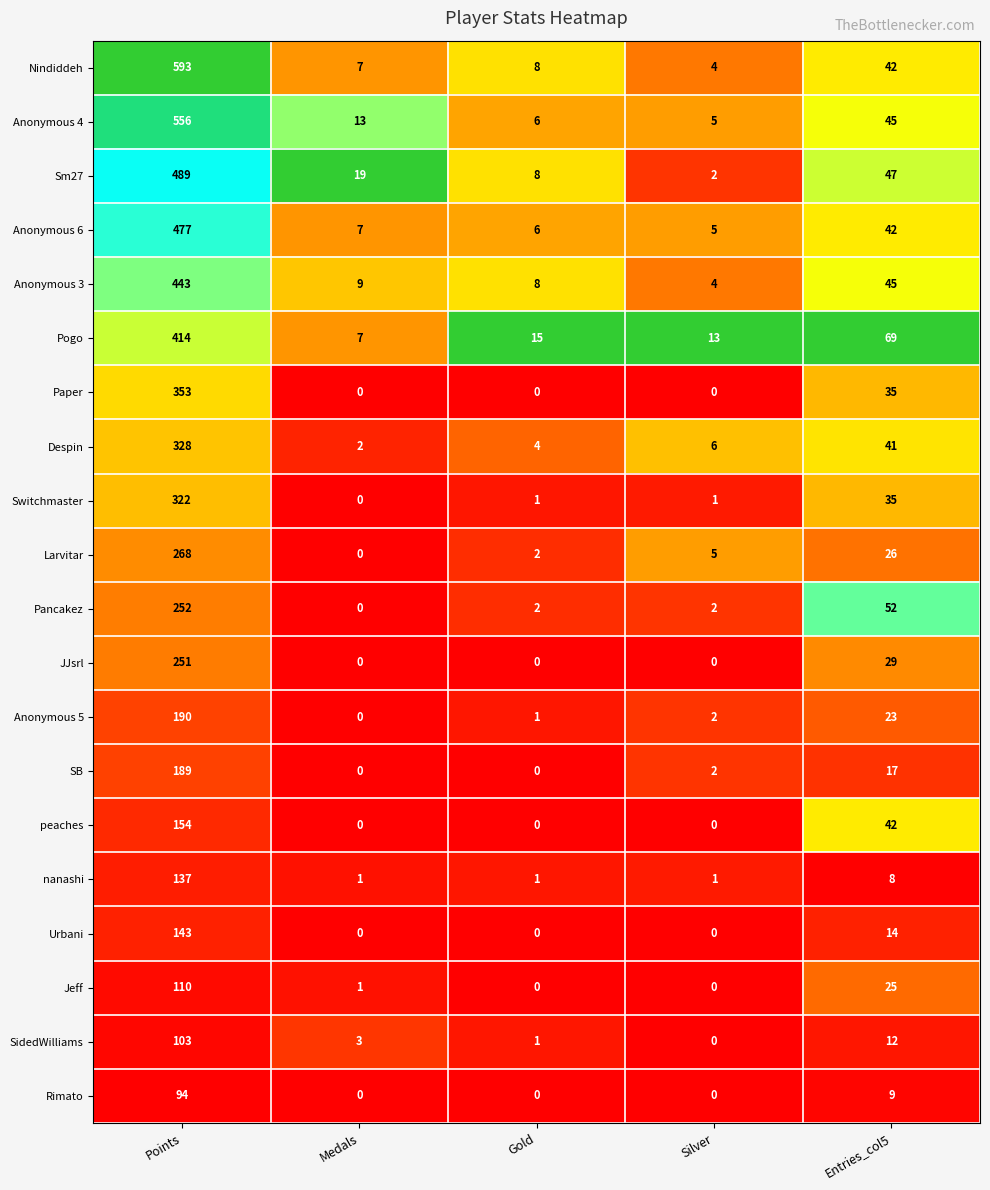

How many distinct data groups are displayed?

20